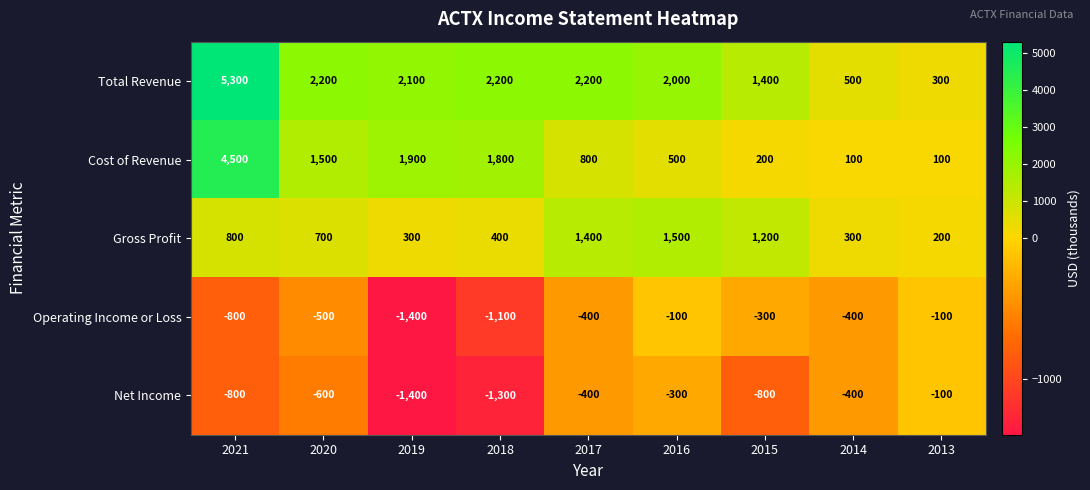

What is the difference between the maximum and minimum values in the Total Revenue series?

5000